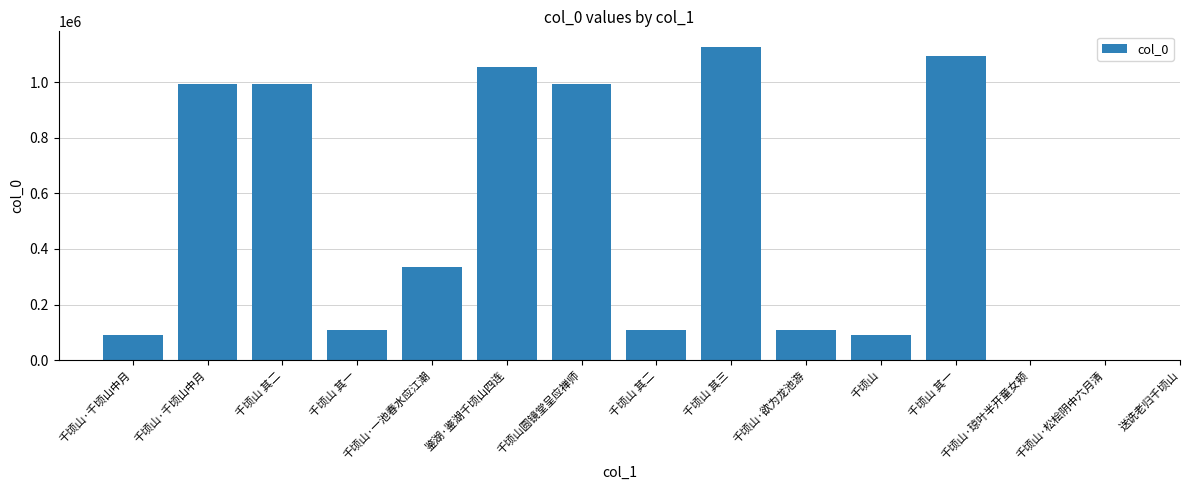

What is the greatest value displayed?

1126618